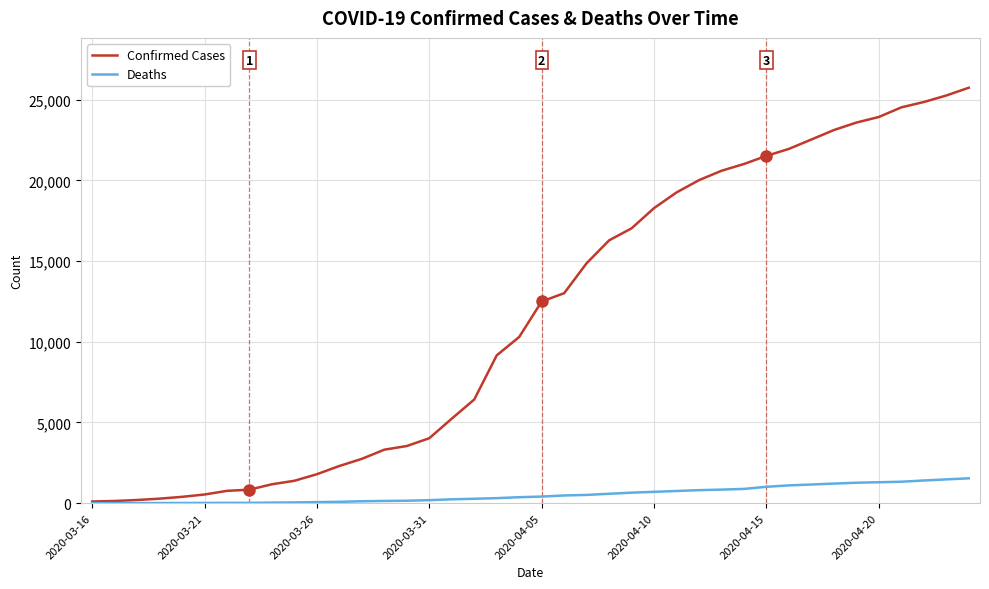

Which series has the largest range (max minus min)?

Confirmed Cases